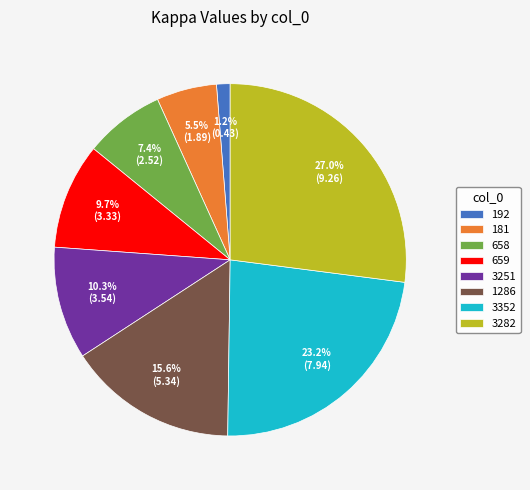

Rank the categories by value from highest to lowest.

3282, 3352, 1286, 3251, 659, 658, 181, 192